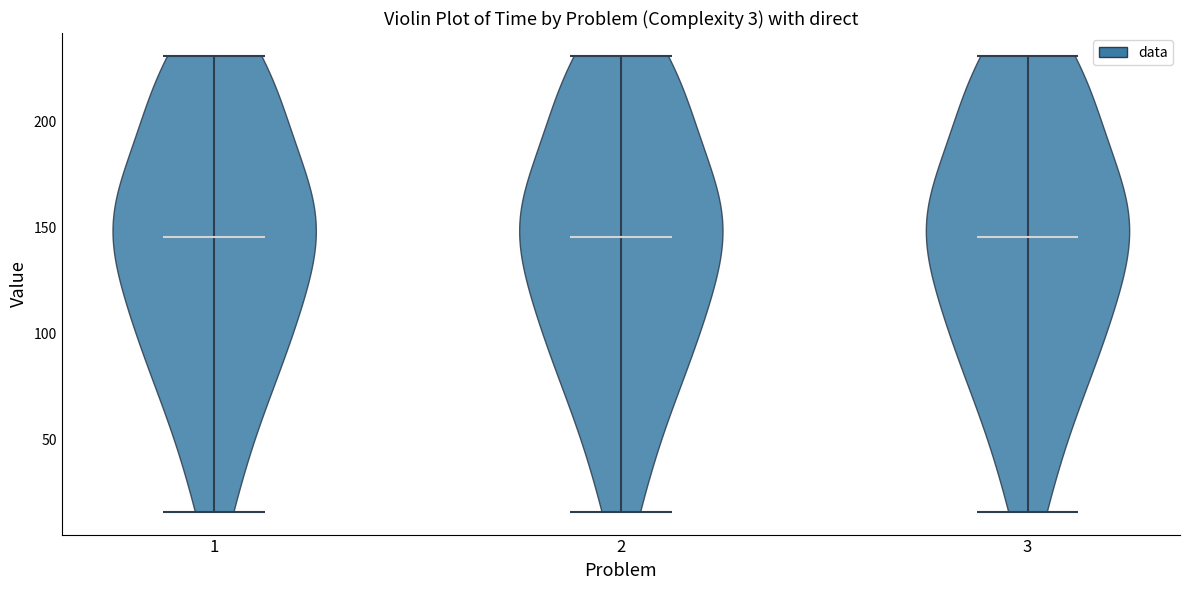

What is the lowest point the violin at x = 2 reaches on the y-axis? The values are not printed on the chart, so give them approximately, as read against the axis.

15